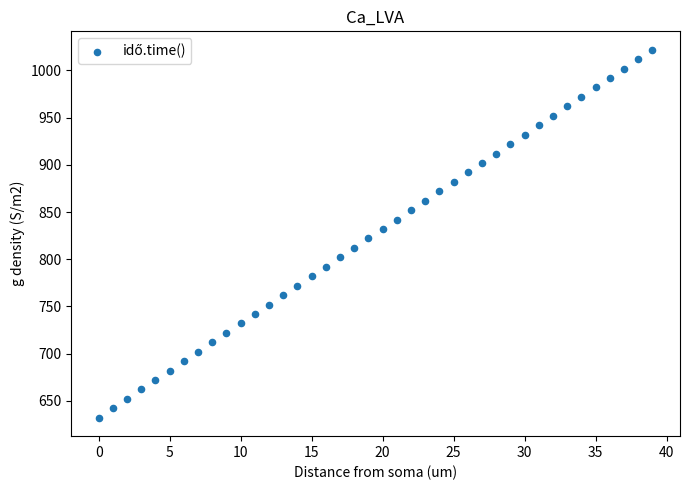

What is the range of Y values (max minus min)?

390